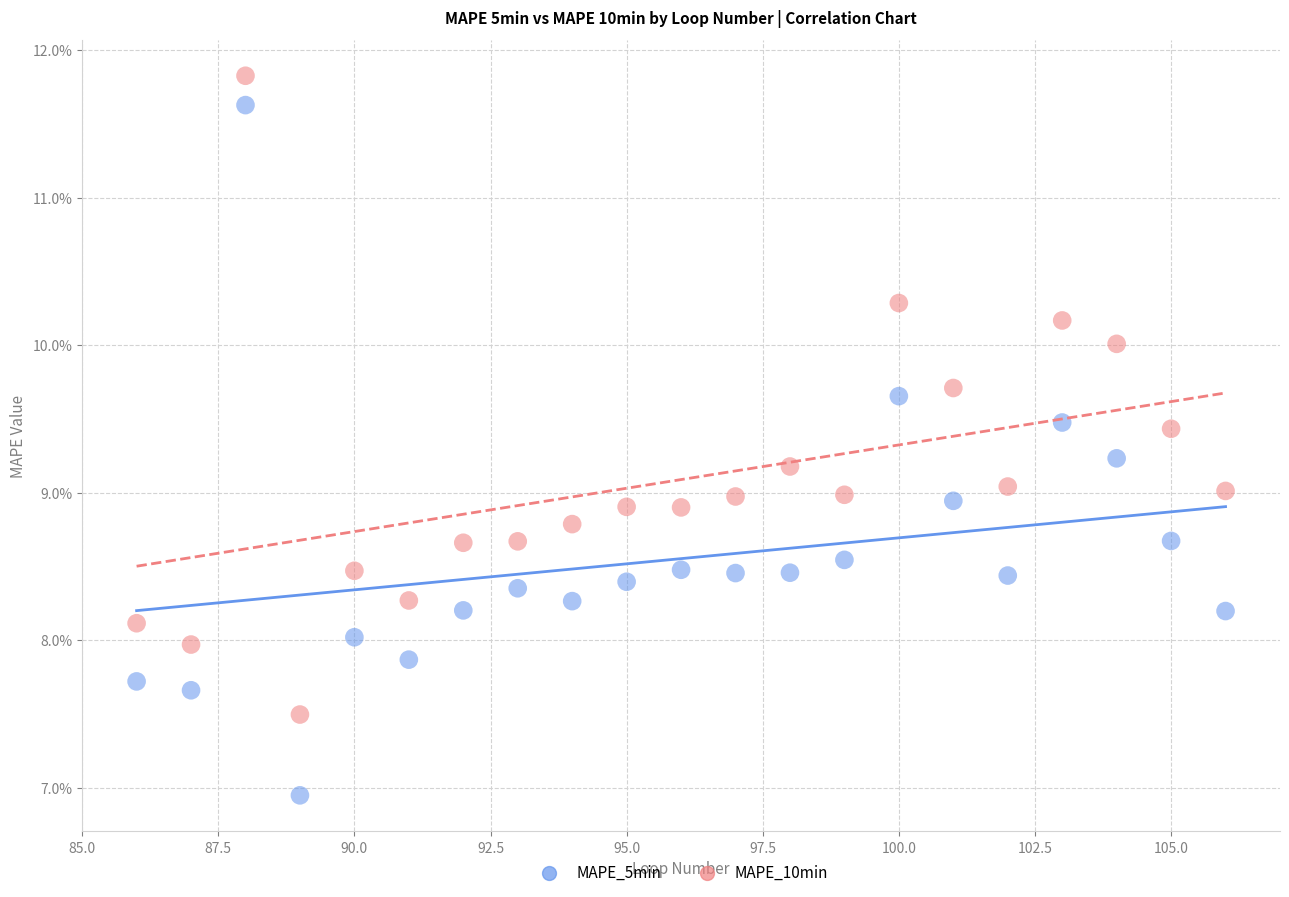

Which series reaches the maximum Y coordinate?

MAPE_10min